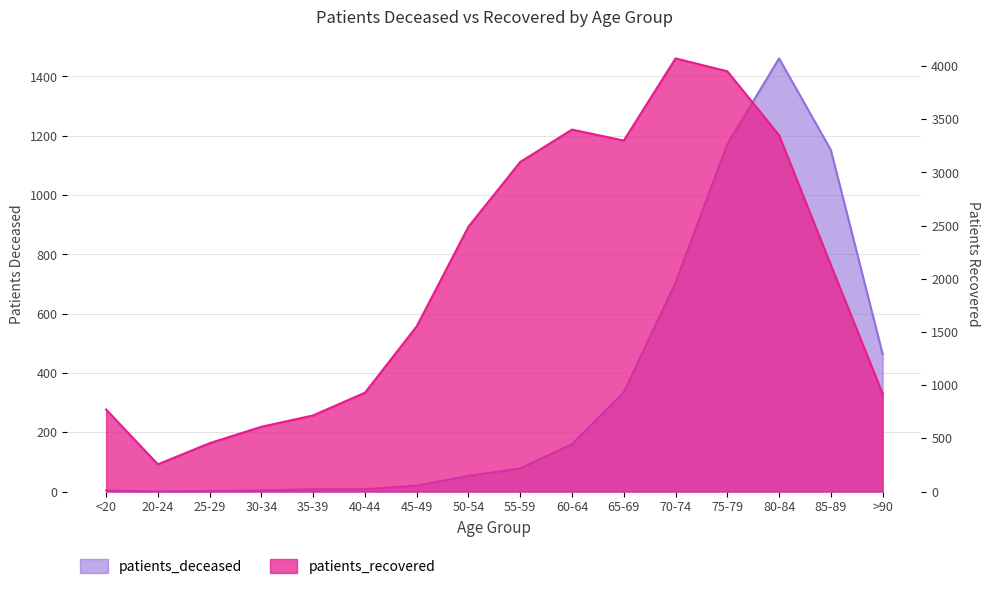

True or false: patients_recovered and patients_deceased cross at least once.

False